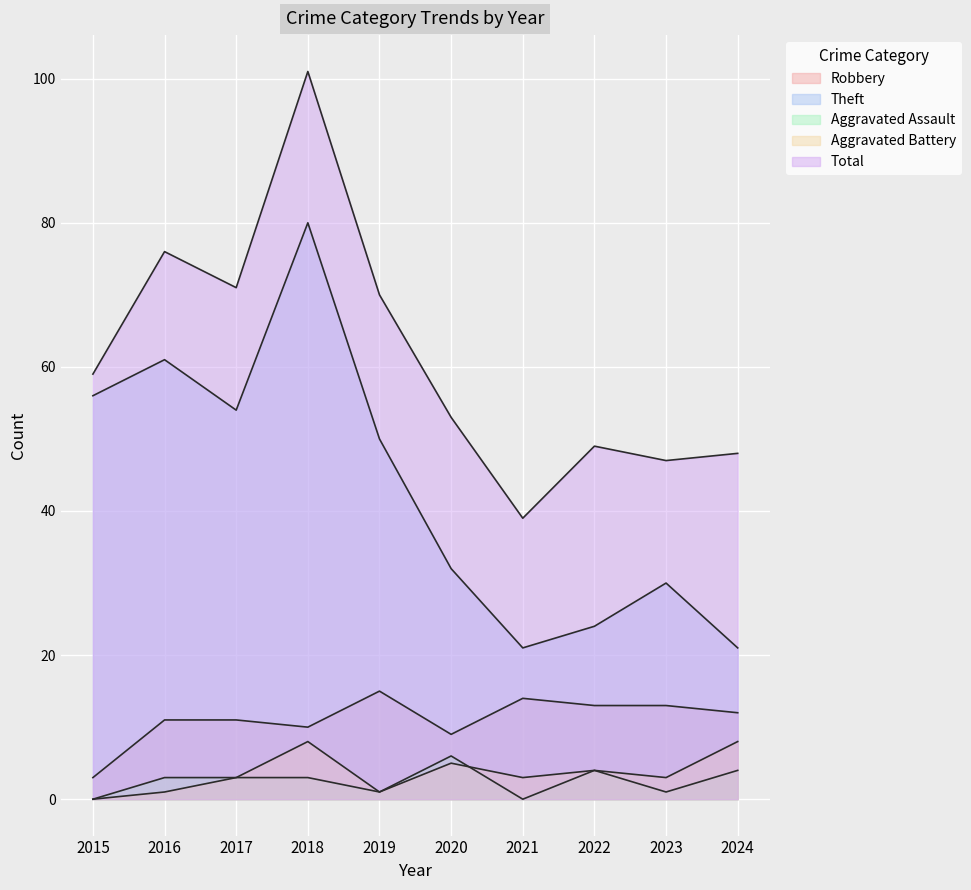

Rank the series at 2023 from lowest to highest value.

Aggravated Assault, Aggravated Battery, Robbery, Theft, Total